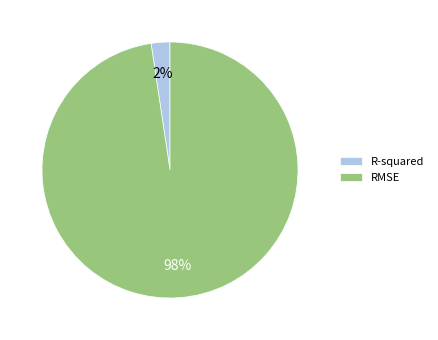

To the nearest percent, what percentage of the pie is R-squared?

2%